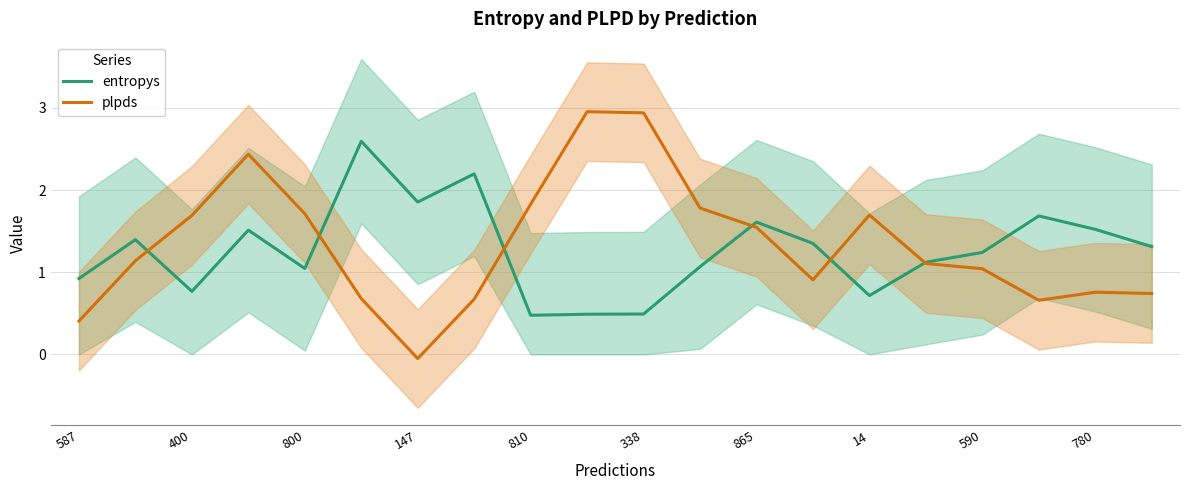

What are all the series names shown in the legend?

entropys, plpds